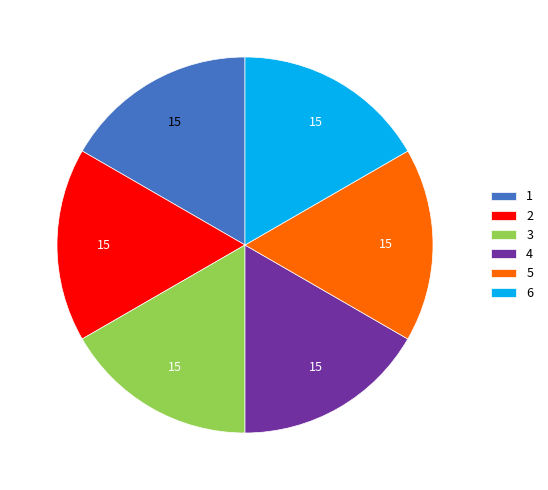

Combined, do 5 and 1 account for over 50%?

No